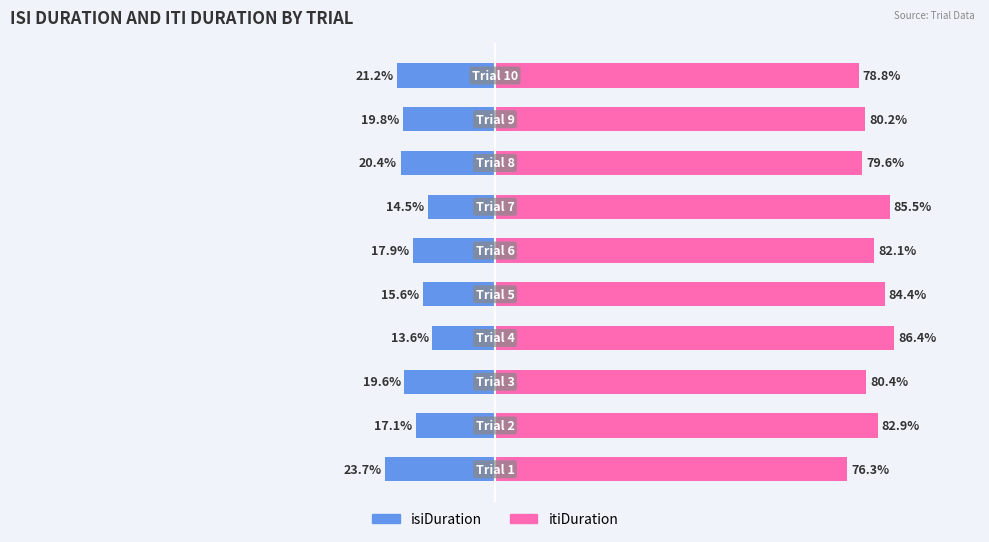

Is it true that itiDuration equals 41.5 at −125?

False